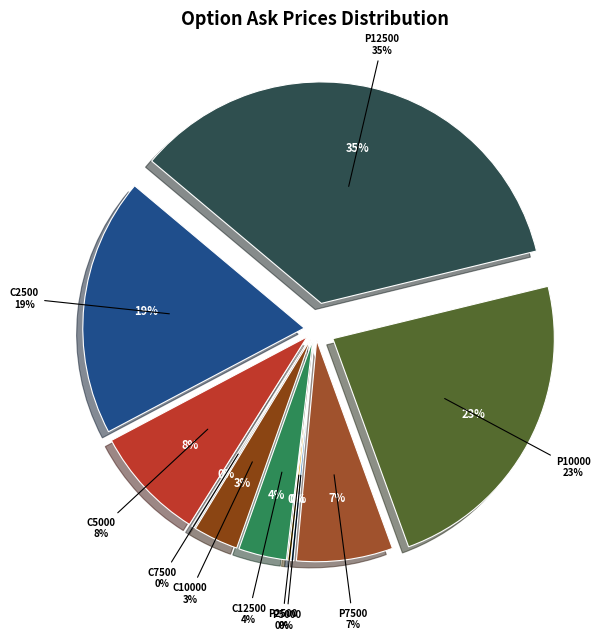

Does any single category account for the majority?

No